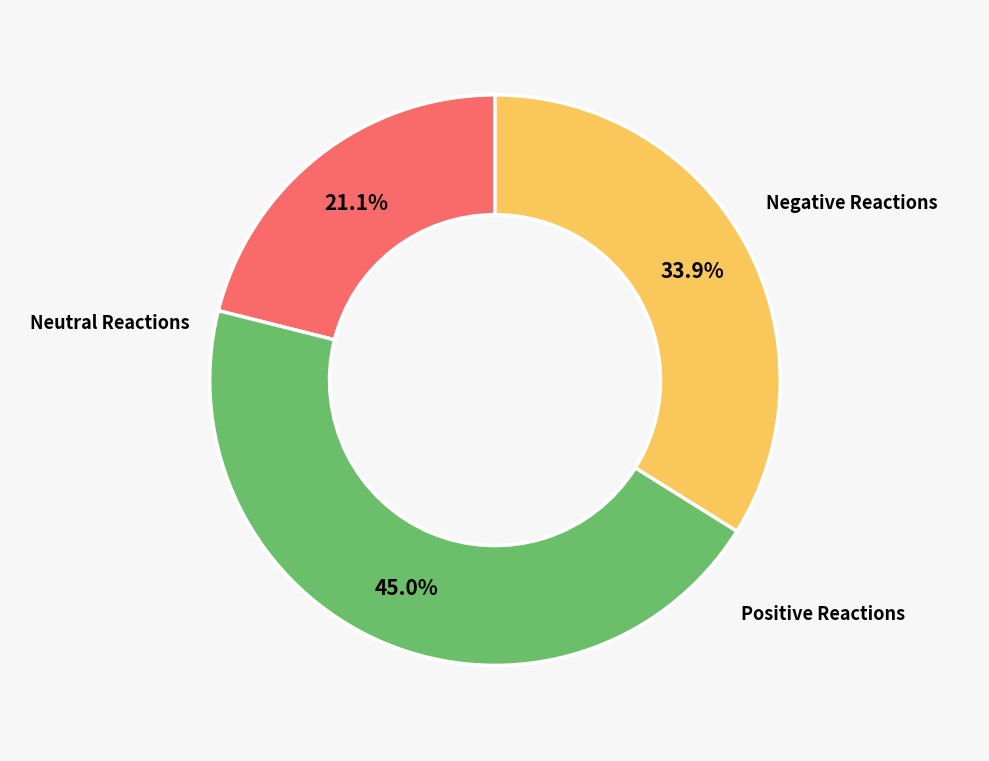

Is there any slice that represents more than half of the pie?

No